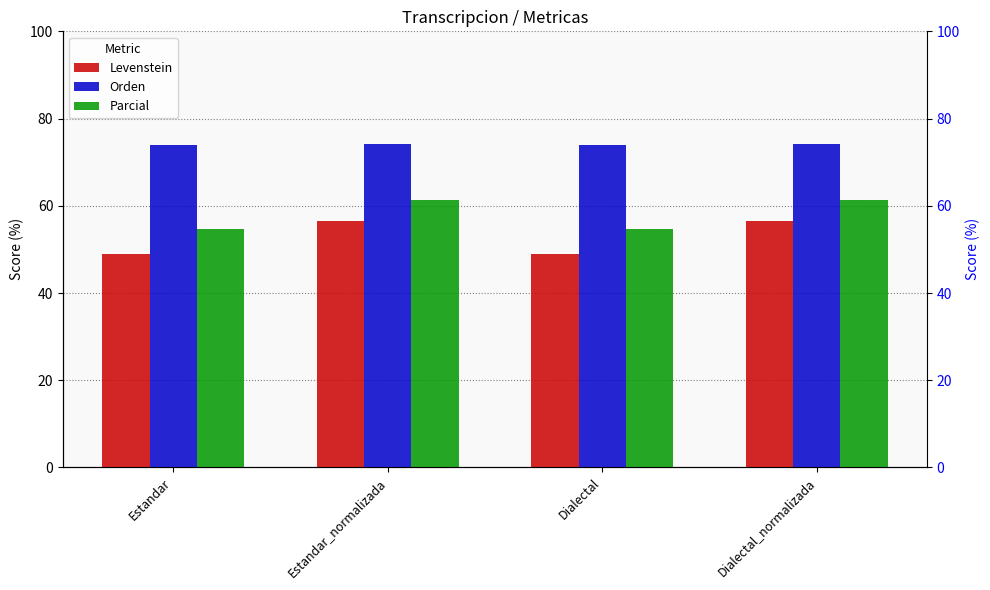

How many values in the Orden series exceed 74?

2